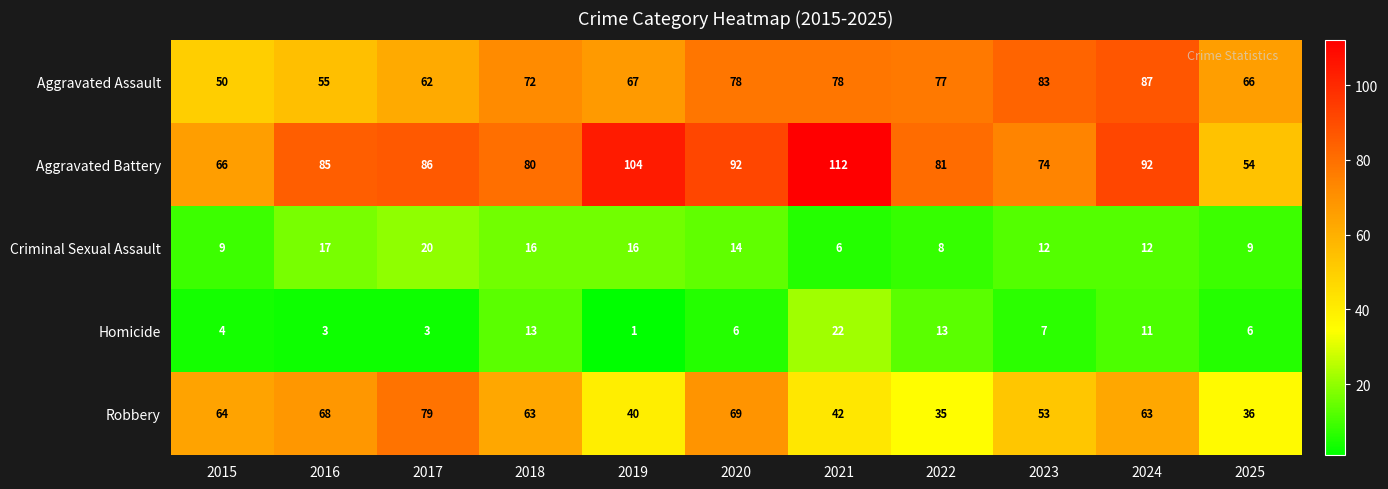

At which label does Robbery first exceed 63?

2015